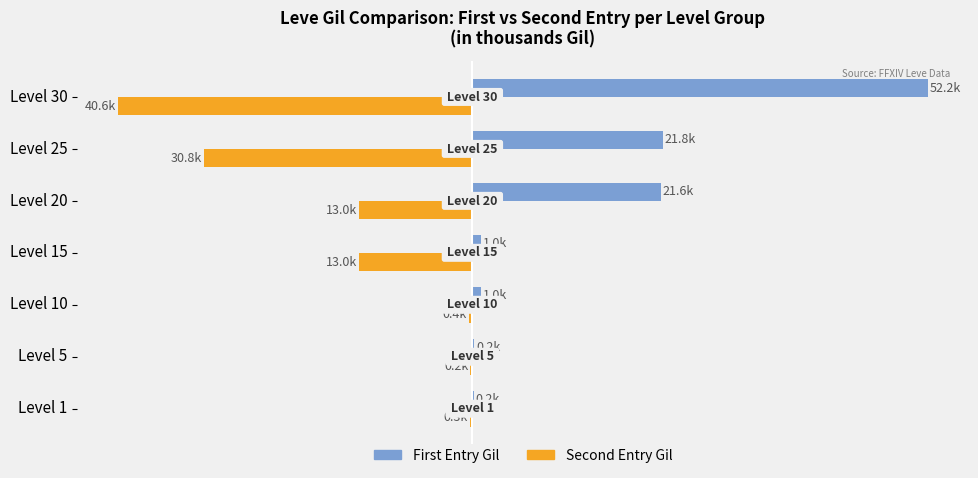

How many bars are there in total?

14